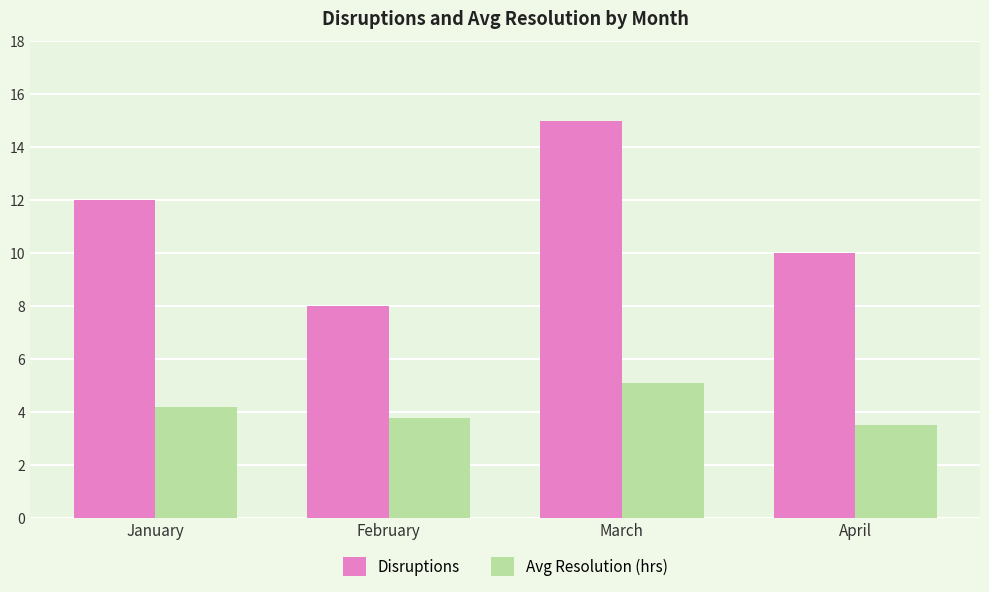

What is the sum of the Disruptions values at April and January?

22.0